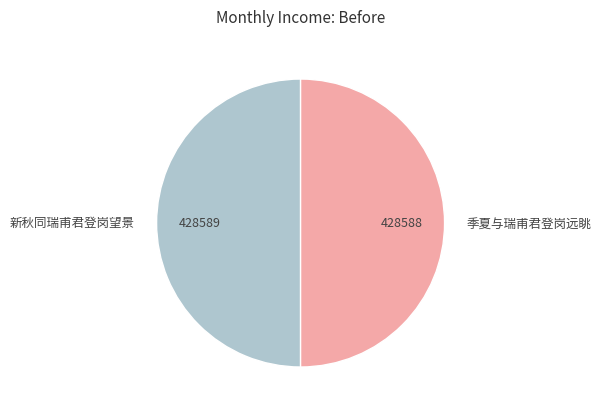

True or false: 季夏与瑞甫君登岗远眺 accounts for 50% of the total.

True